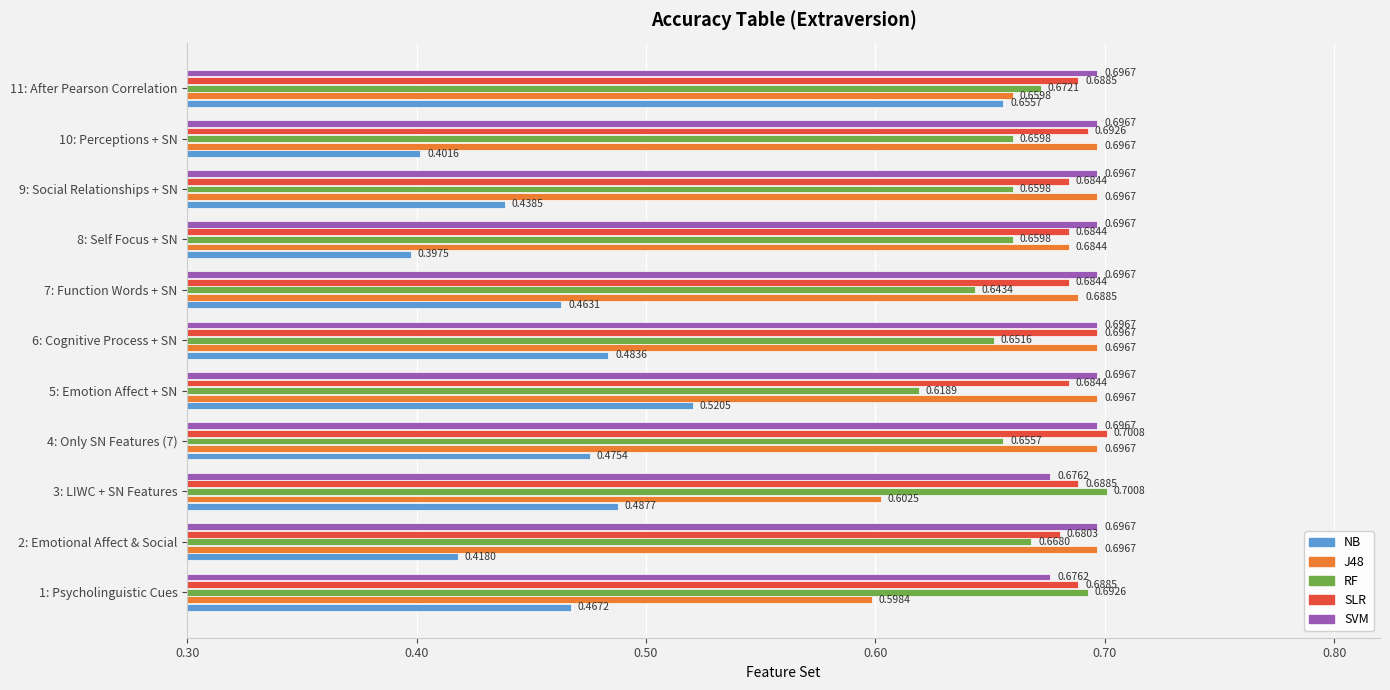

What are all the series names shown in the legend?

NB, J48, RF, SLR, SVM